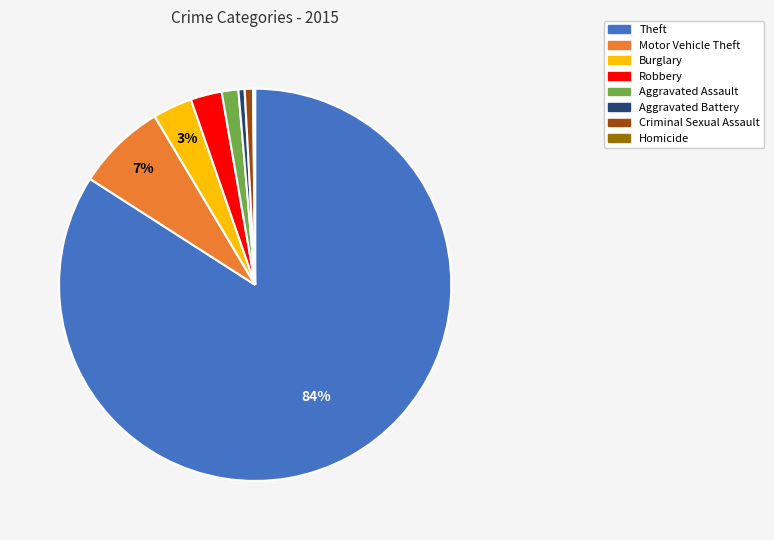

Is there a majority slice in this chart?

Yes